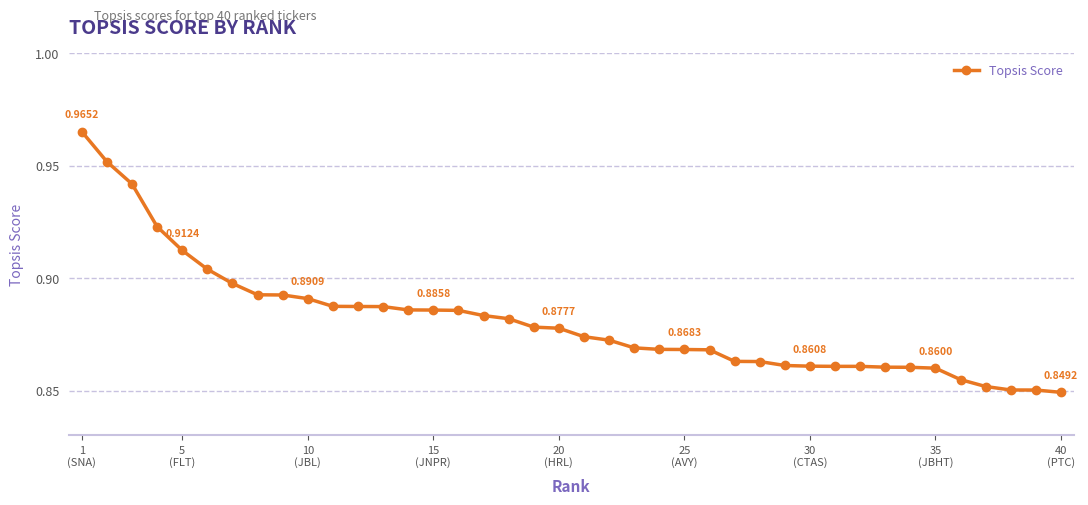

What is the sum of all values?

35.2